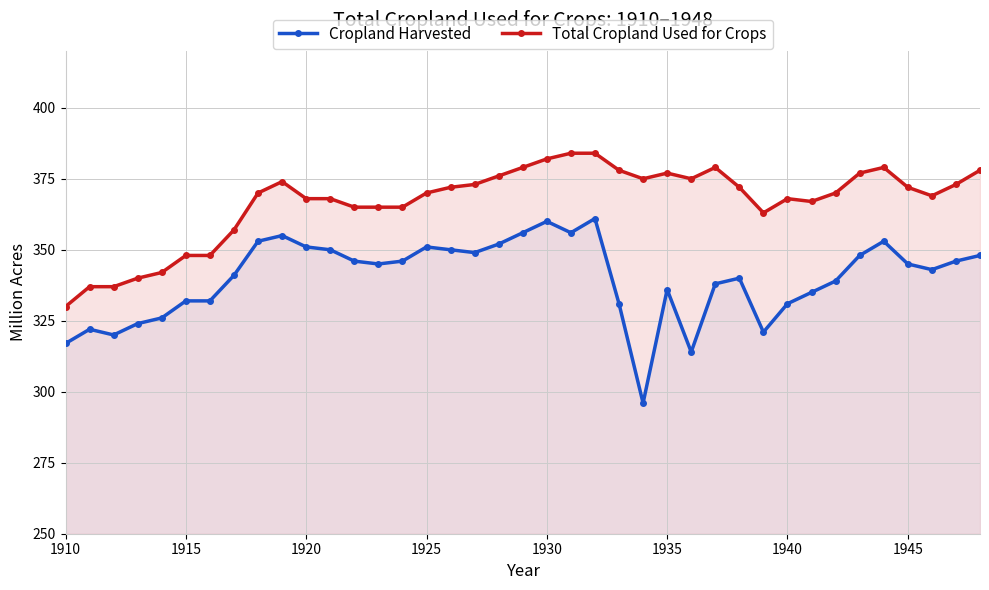

What is the sum of all Cropland Harvested values?

13259